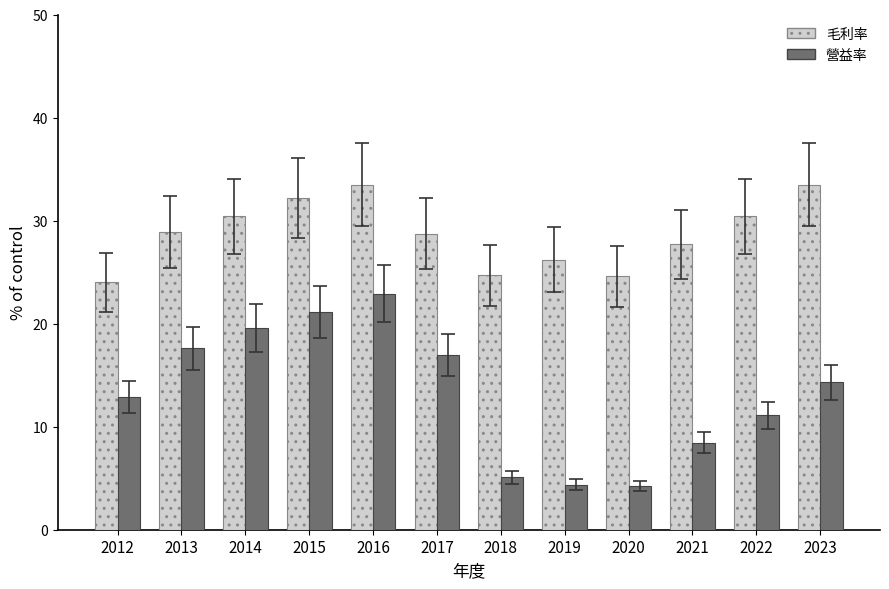

The 毛利率 series shows 20.6 at 2016. True or false?

False